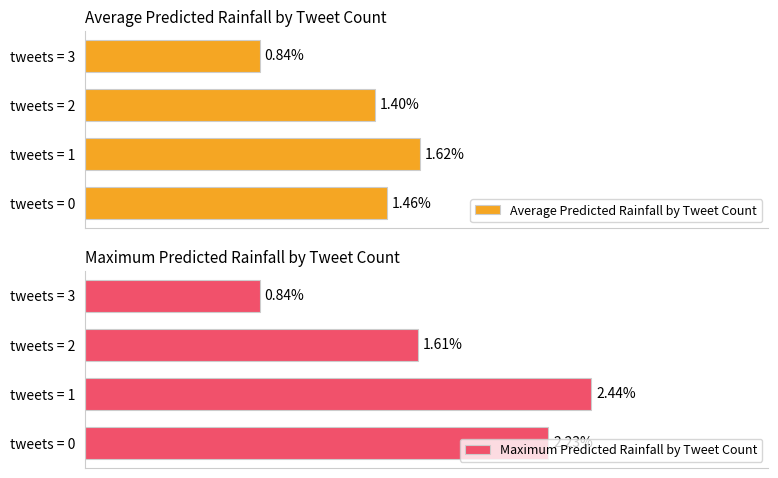

Rank the series at tweets = 2 from highest to lowest value.

Maximum Predicted Rainfall by Tweet Count, Average Predicted Rainfall by Tweet Count